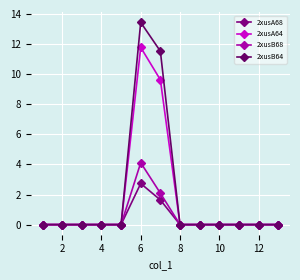

At how many categories does at least one series exceed 4?

2